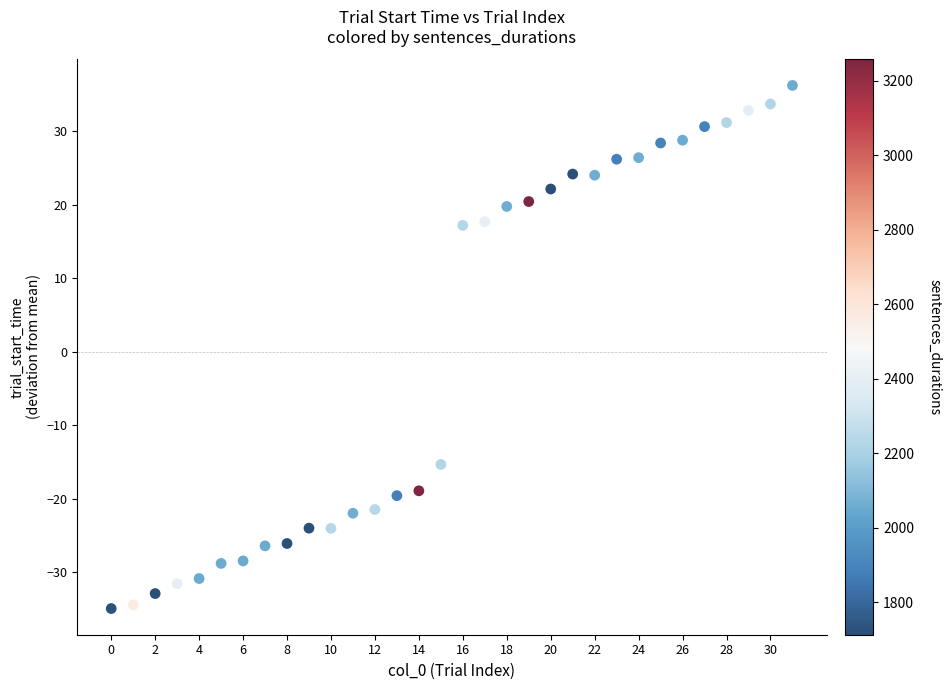

What is the range of Y values (max minus min)?

71.2